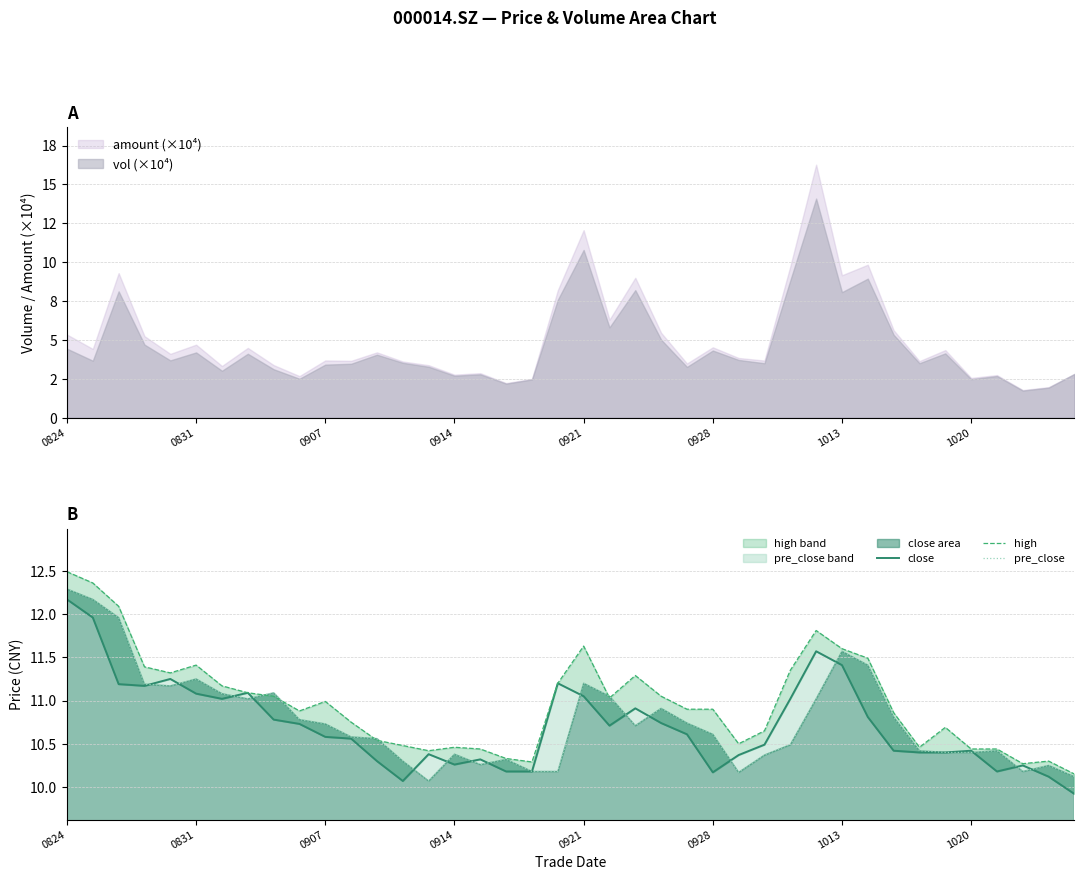

How many interior local peaks does the high series have?

8